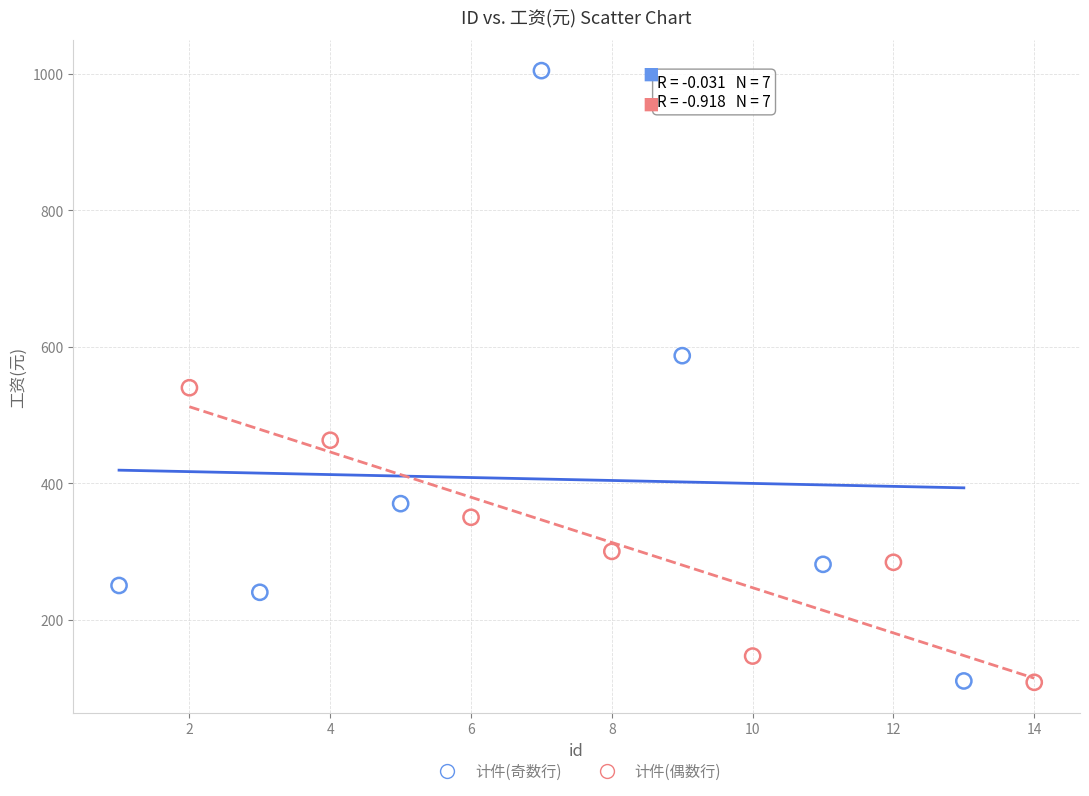

What are all the series names shown in the legend?

计件(奇数行), 计件(偶数行)